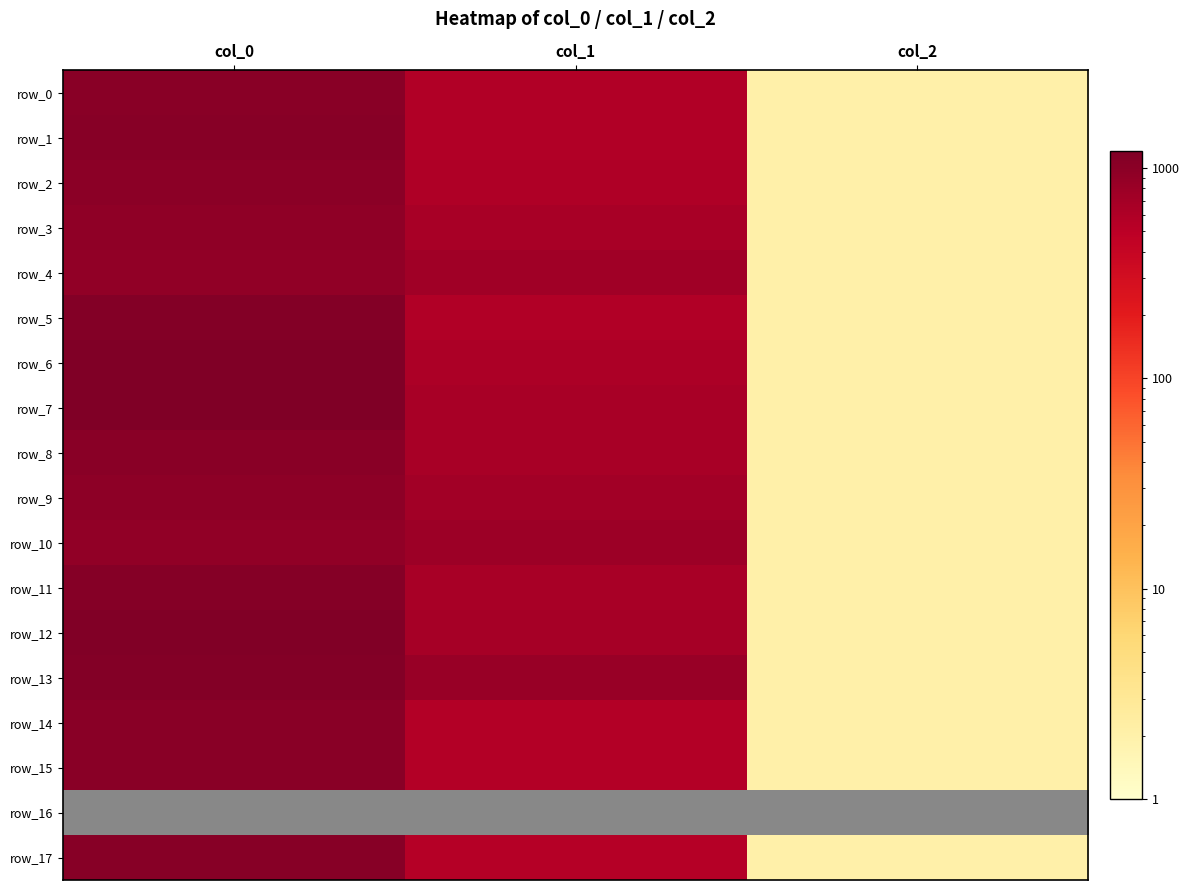

Which series changed the most between col_1 and col_2?

row_13